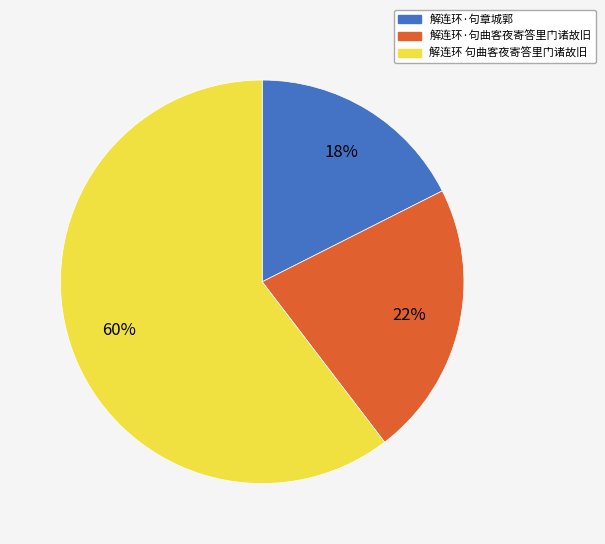

Between 解连环 句曲客夜寄答里门诸故旧 and 解连环·句曲客夜寄答里门诸故旧, which is larger?

解连环 句曲客夜寄答里门诸故旧